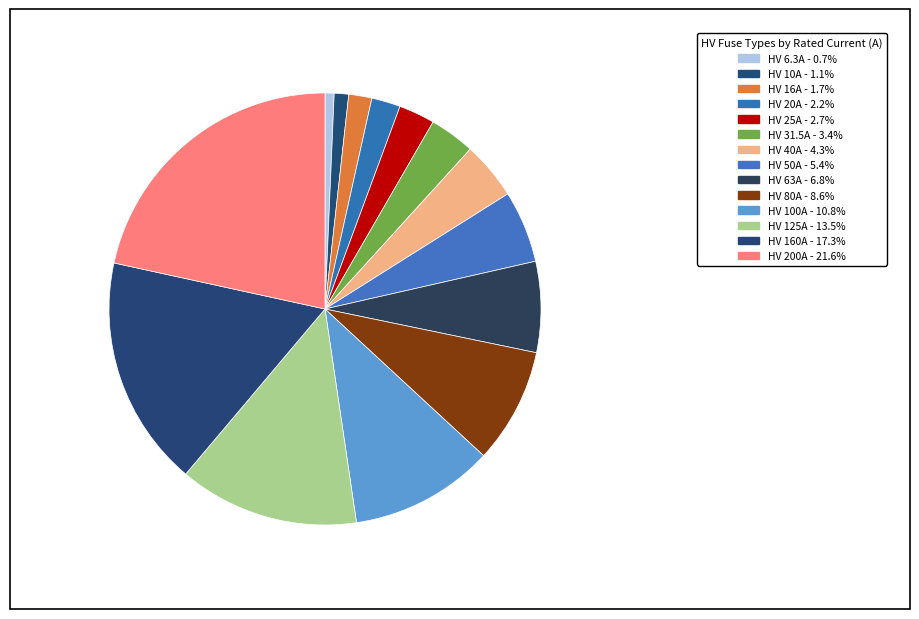

What percentage is NOT represented by HV 125A?

86.5%